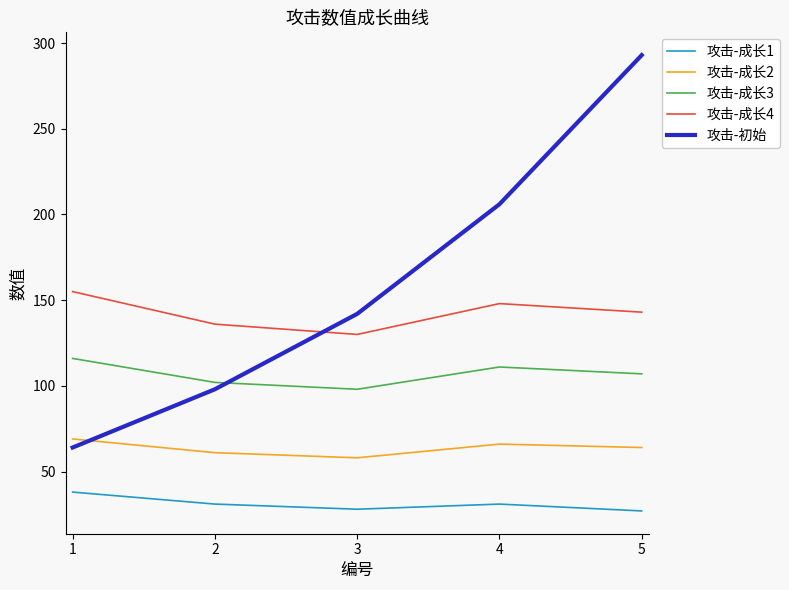

Rank the series by their maximum value, from lowest to highest.

攻击-成长1, 攻击-成长2, 攻击-成长3, 攻击-成长4, 攻击-初始